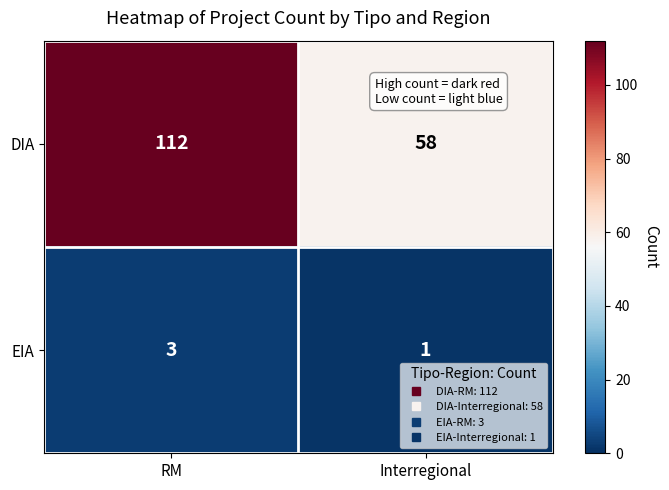

At how many categories does at least one series exceed 79?

1